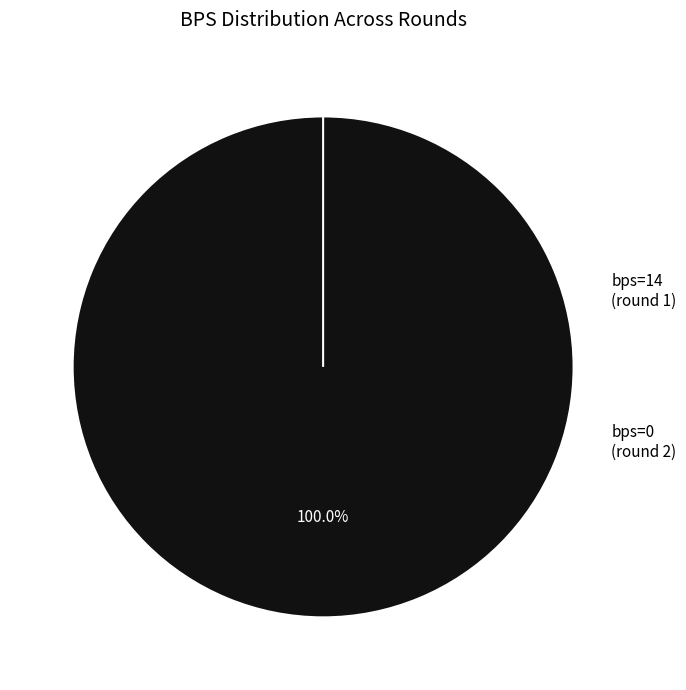

To the nearest percent, what portion does bps=14 (round 1) represent?

100%